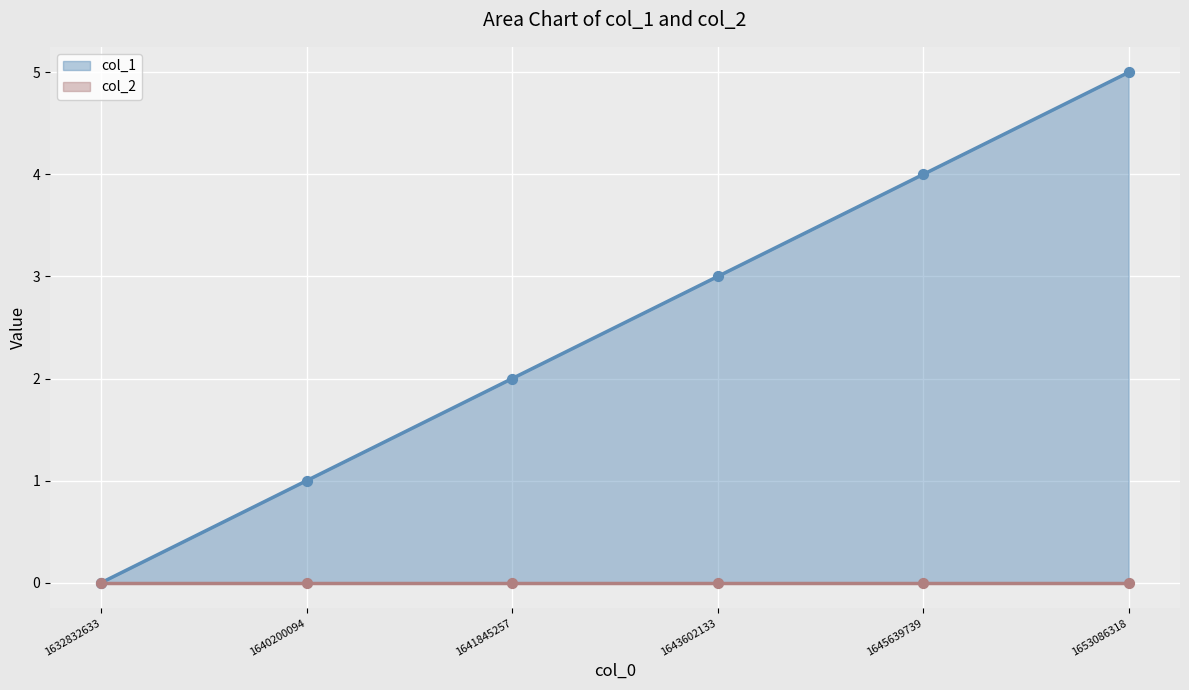

What is the change in value from 1632832633 to 1641845257?

+2